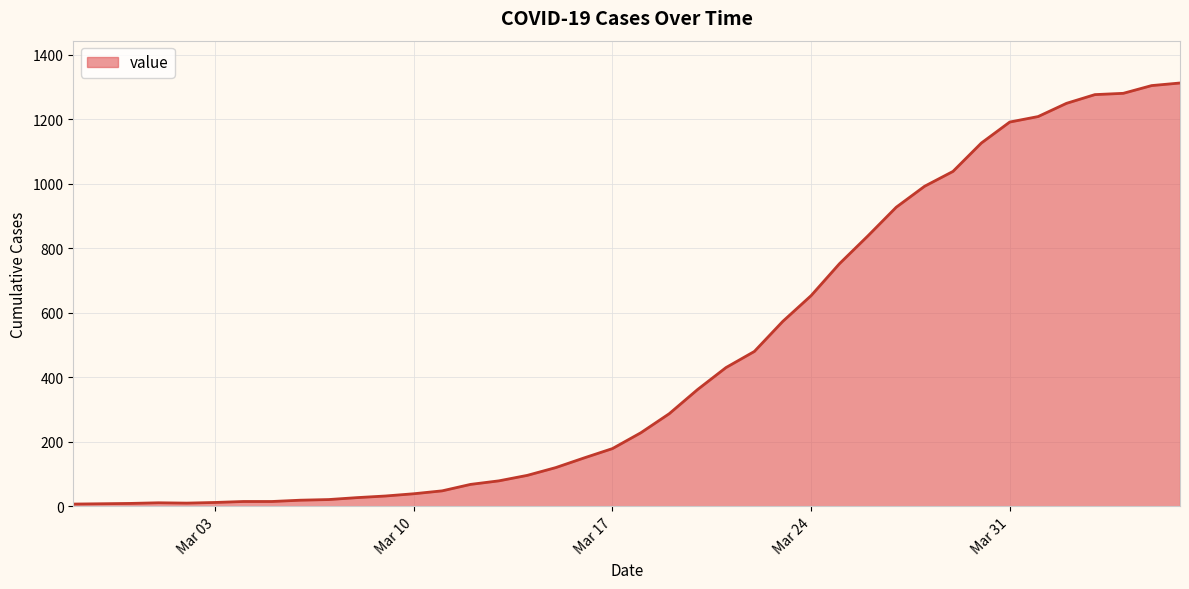

What is the maximum value shown in the chart?

1312